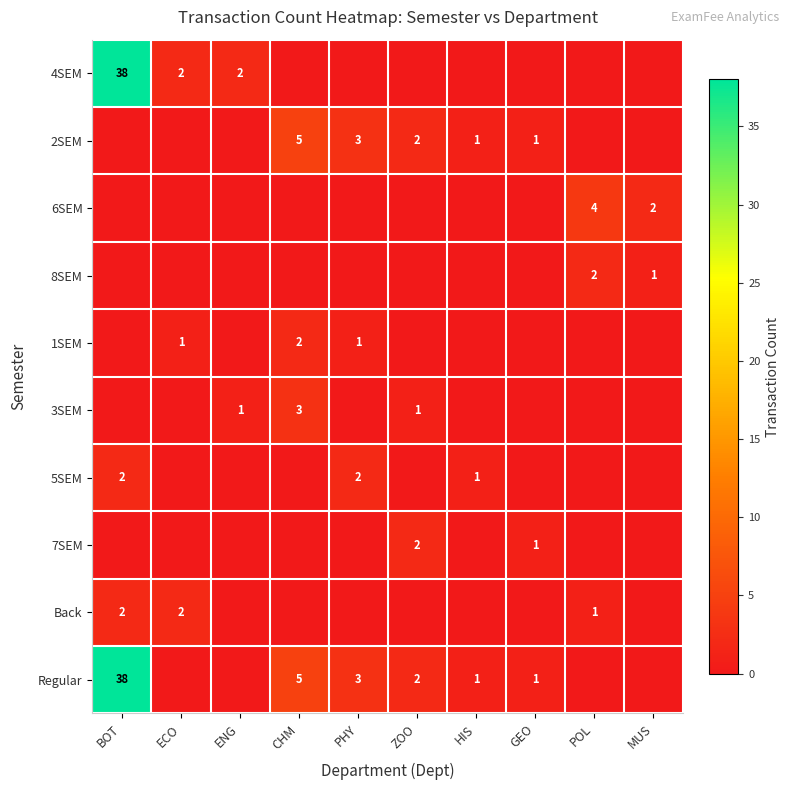

What is the total value across all series at ZOO?

7